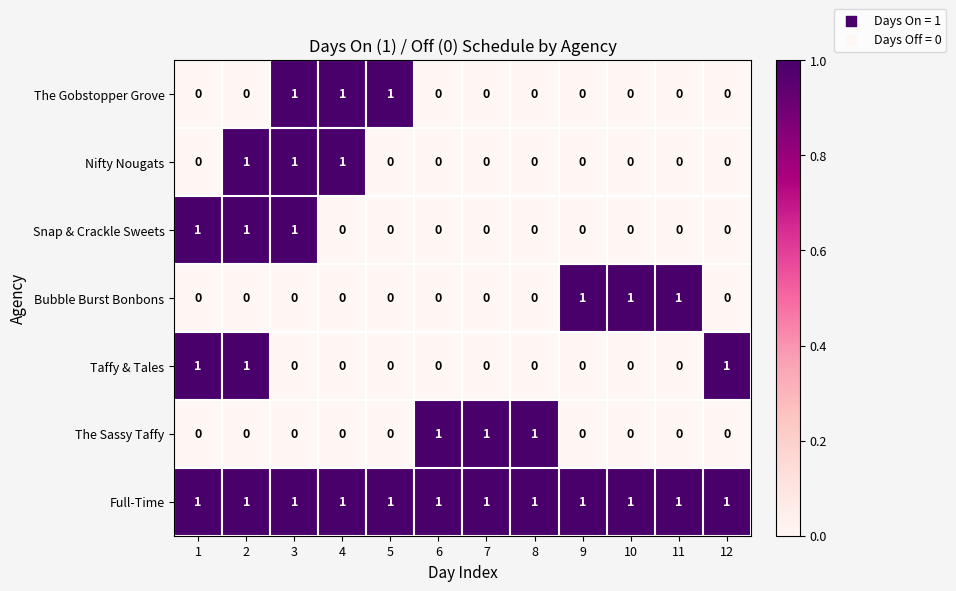

Is it true that Nifty Nougats equals 0 at 9?

True